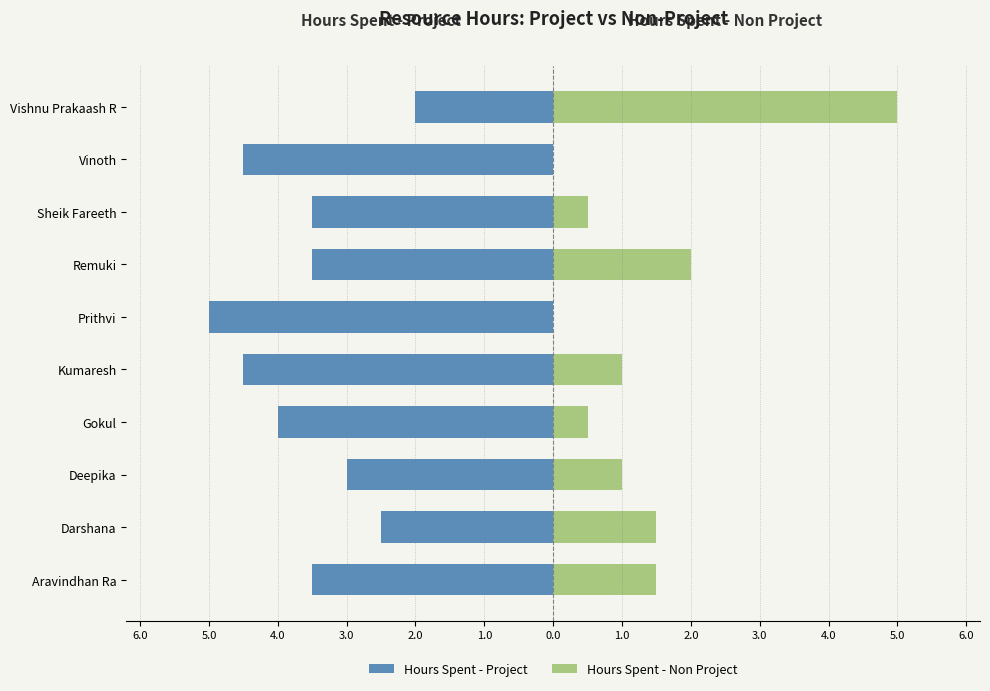

What is the average value of the Hours Spent - Non Project series?

1.3